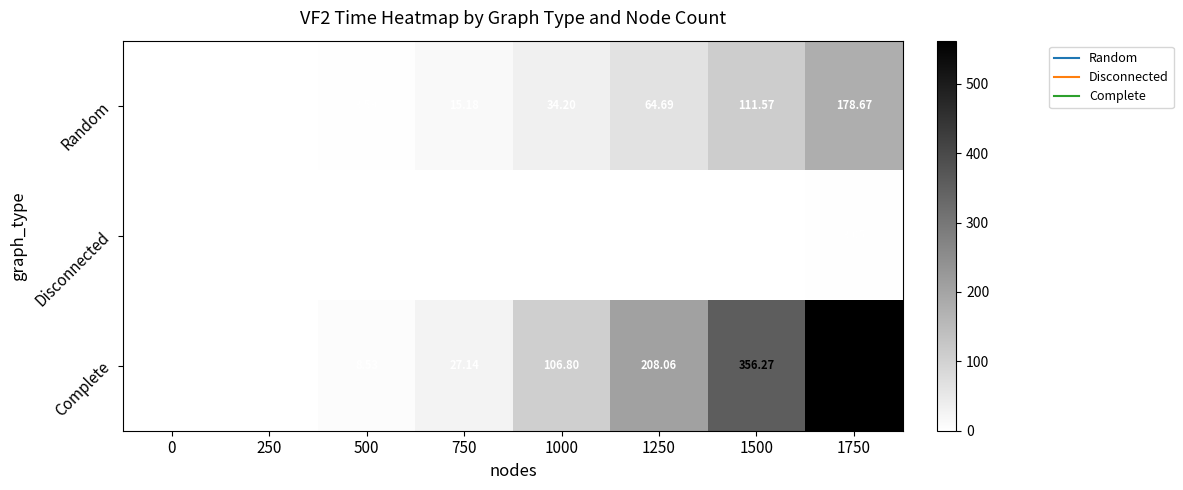

At 250, list the series in order from smallest to largest.

Disconnected, Random, Complete